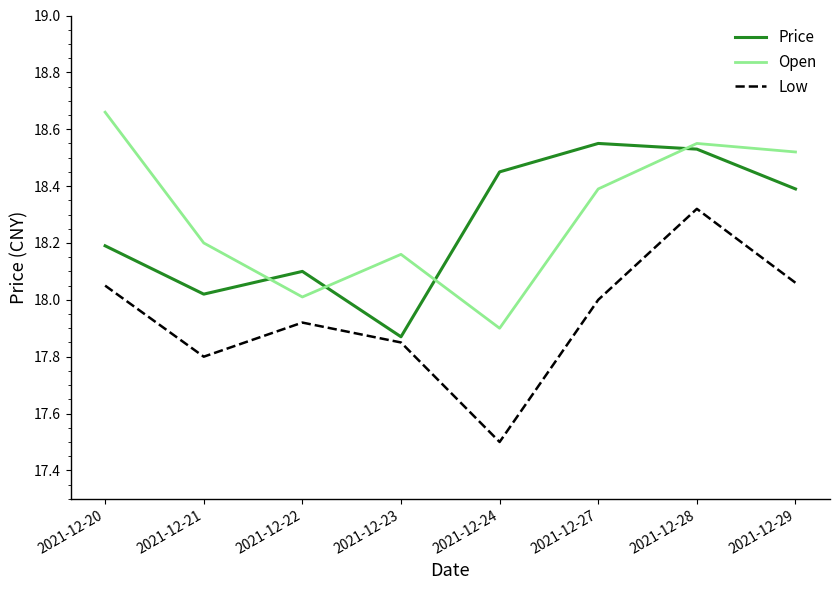

Where is Price nearest to the value 18?

2021-12-21